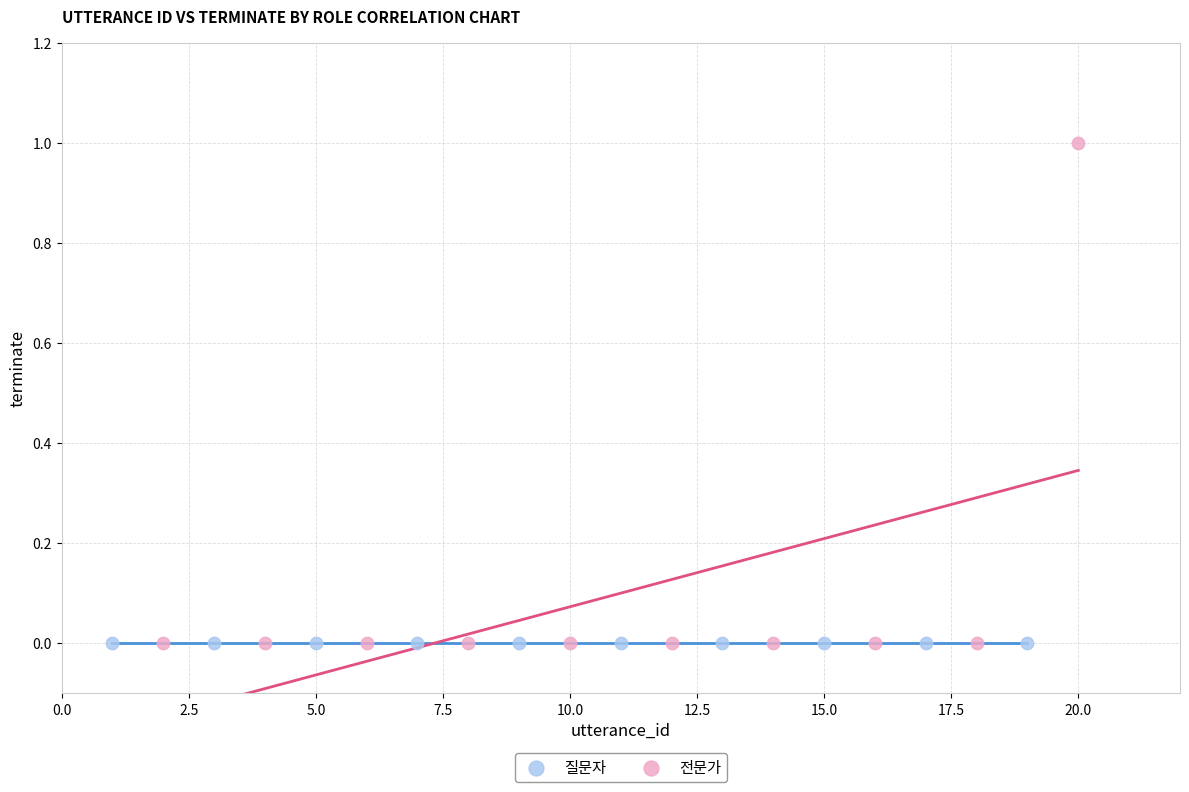

Which series contains the highest Y value?

전문가